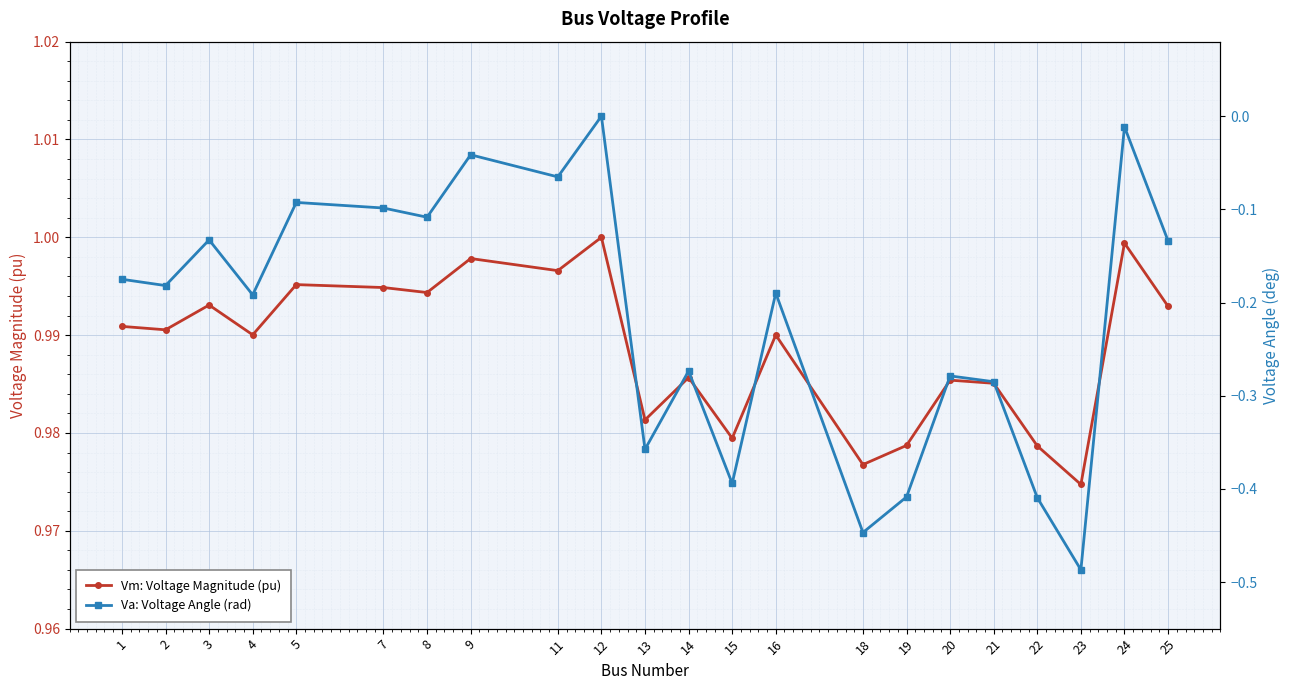

Reading left to right, what are all the values shown in this chart?

Vm: Voltage Magnitude (pu): 1.0	1.0	1.0	1.0	1.0	1.0	1.0	1.0	1.0	1.0	1.0	1.0	1.0	1.0	1.0	1.0	1.0	1.0	1.0	1.0	1.0	1.0
Va: Voltage Angle (rad): -0.2	-0.2	-0.1	-0.2	-0.1	-0.1	-0.1	-0.0	-0.1	0.0	-0.4	-0.3	-0.4	-0.2	-0.4	-0.4	-0.3	-0.3	-0.4	-0.5	-0.0	-0.1